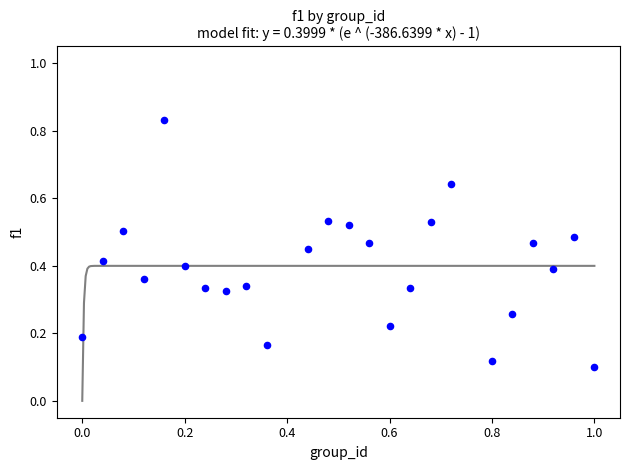

What is the range of X values (max minus min)?

1.0